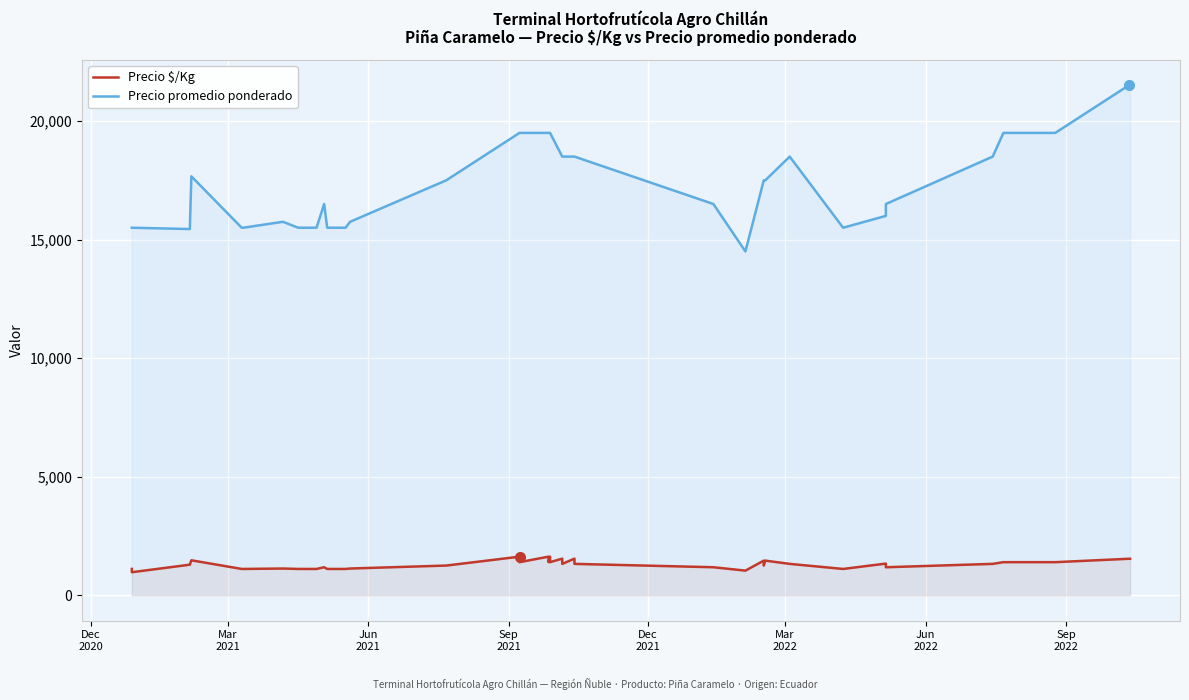

How many values in the Precio $/Kg series exceed 1321?

17